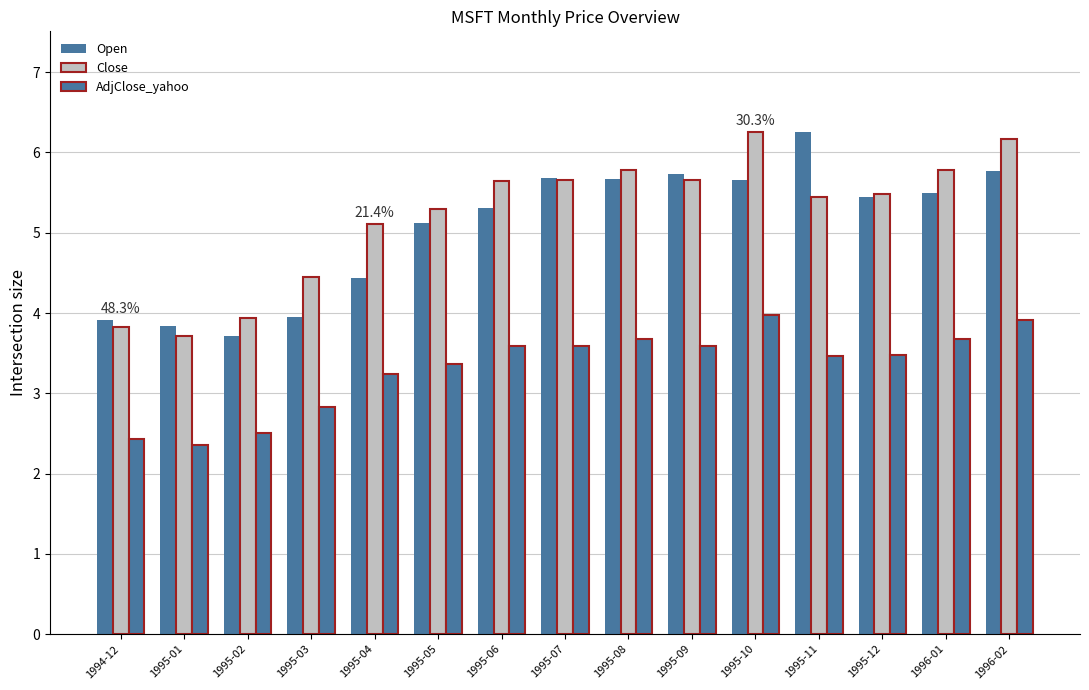

How many values in the AdjClose_yahoo series are below 3?

4